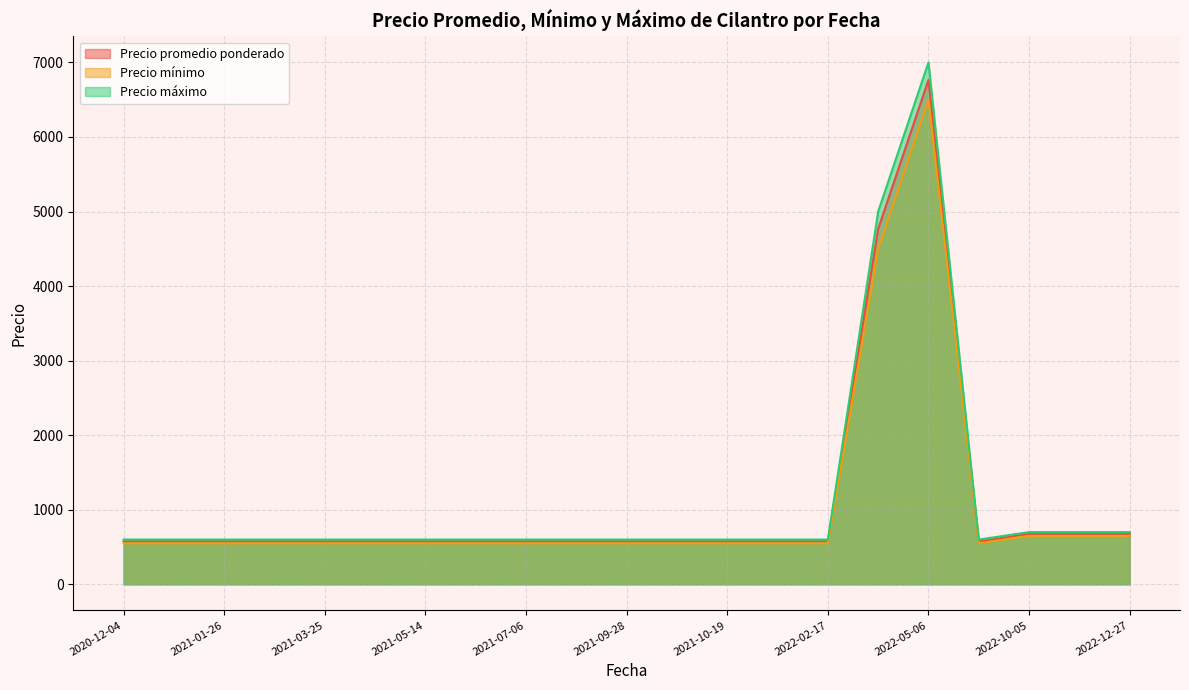

What is the average value of the Precio promedio ponderado series?

1084